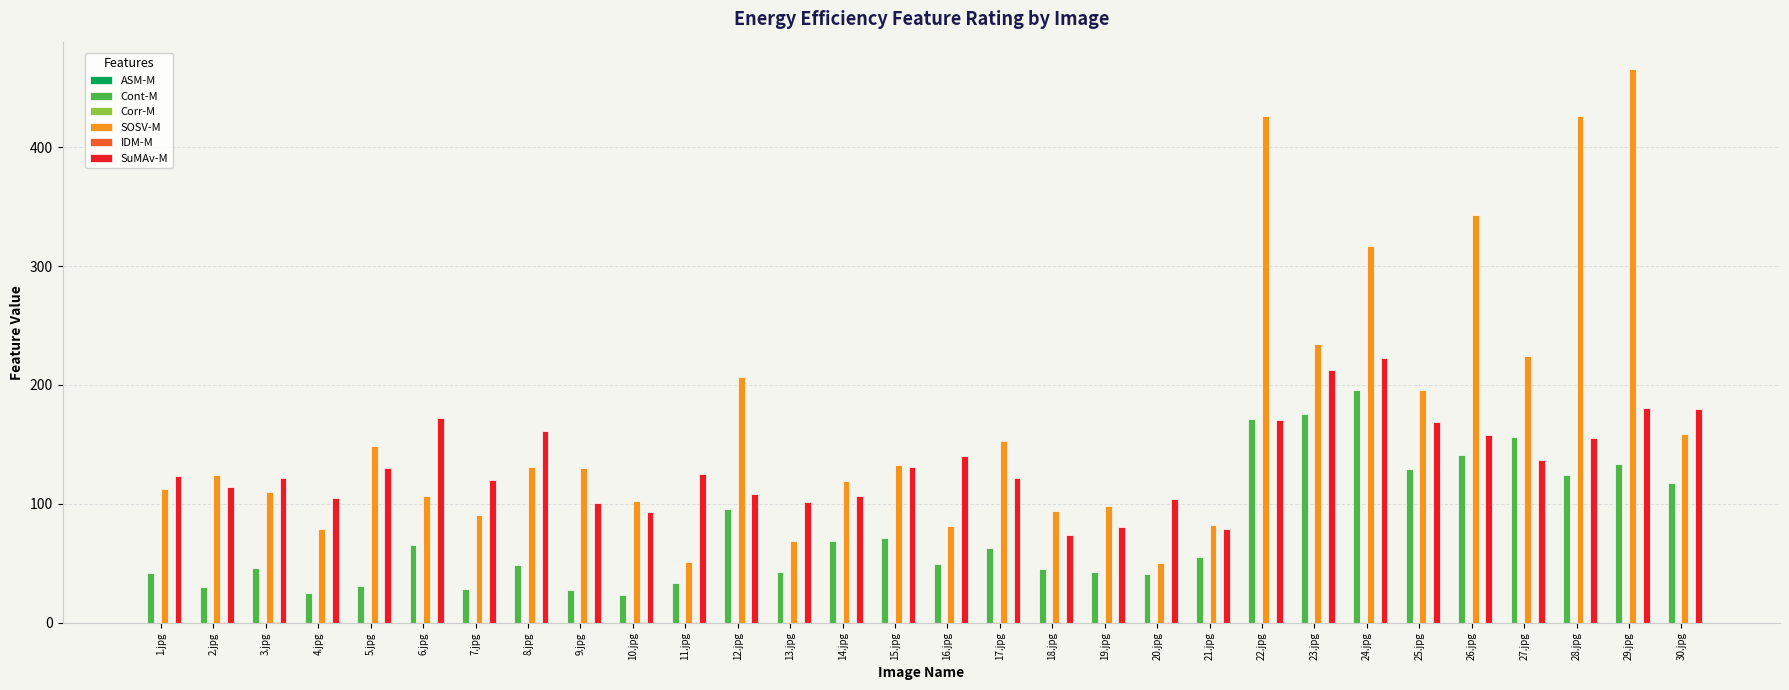

What is the total value across all series at 16.jpg?

271.6